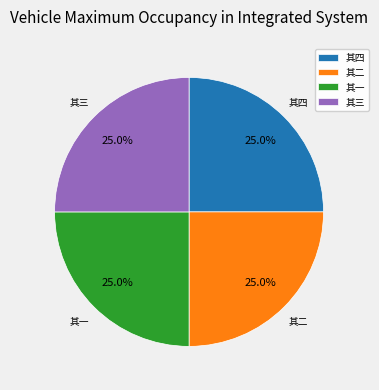

What is the ratio of the value at 其二 to the value at 其三?

1.0